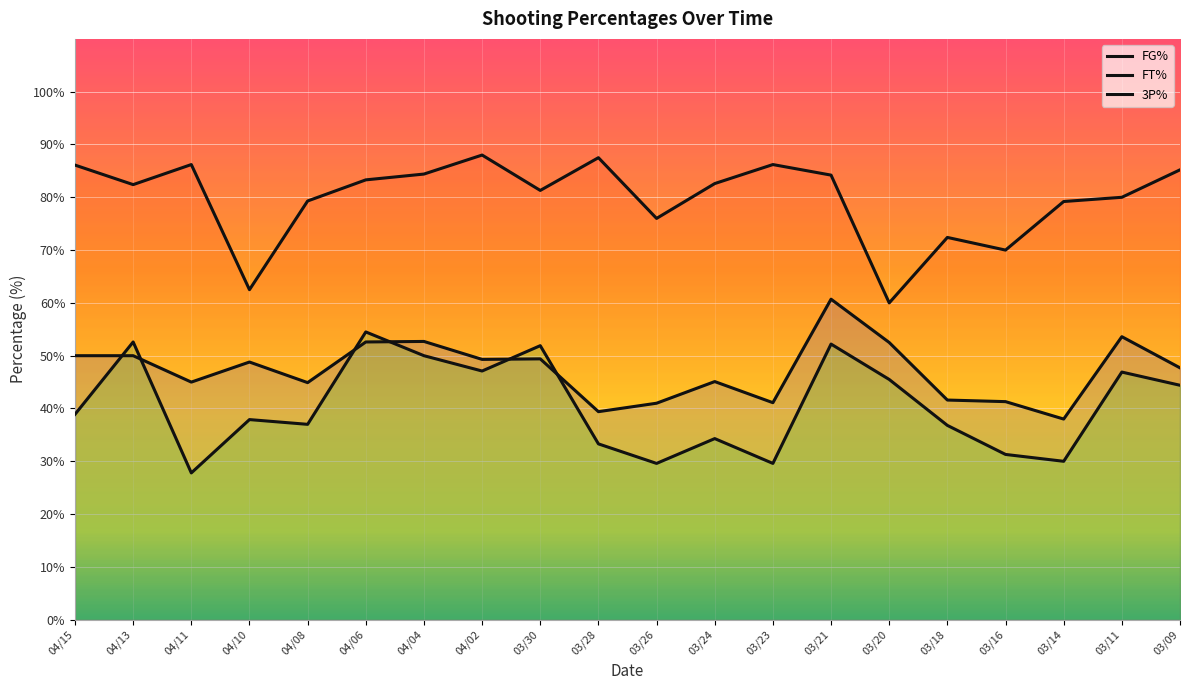

What is the sum of the FG% values at 03/24 and 03/16?

86.4